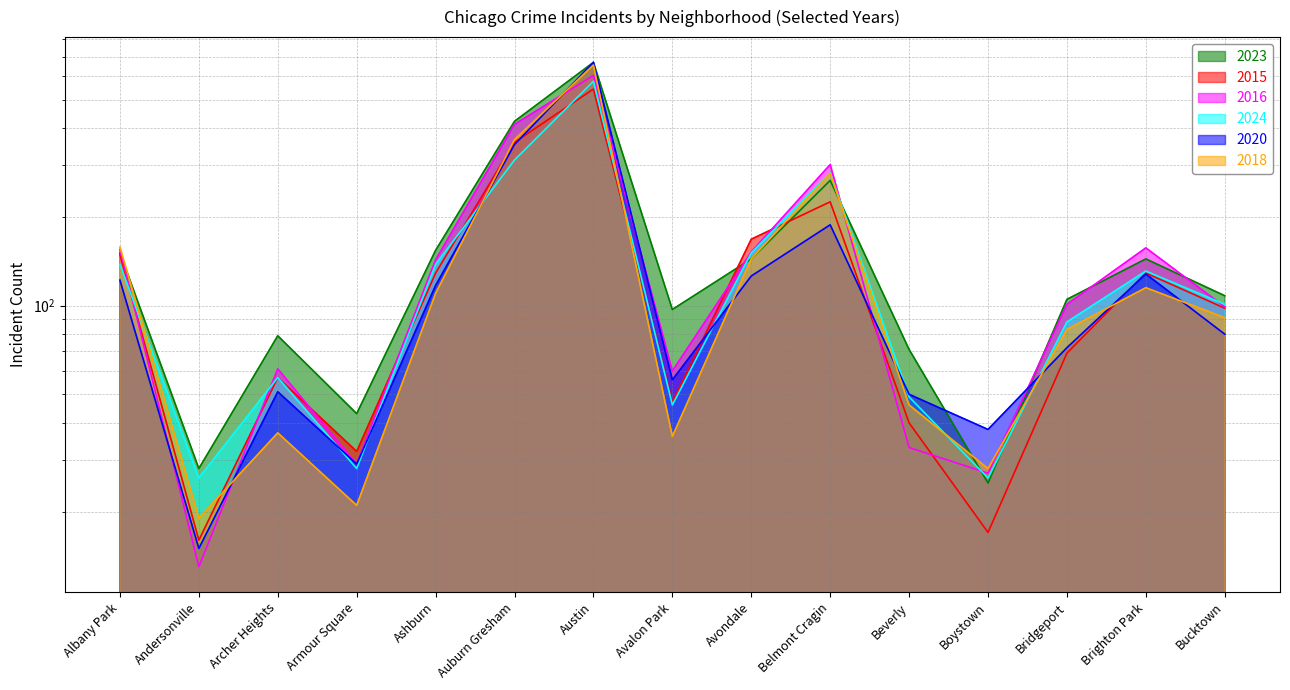

What is the average value of the 2016 series?

156